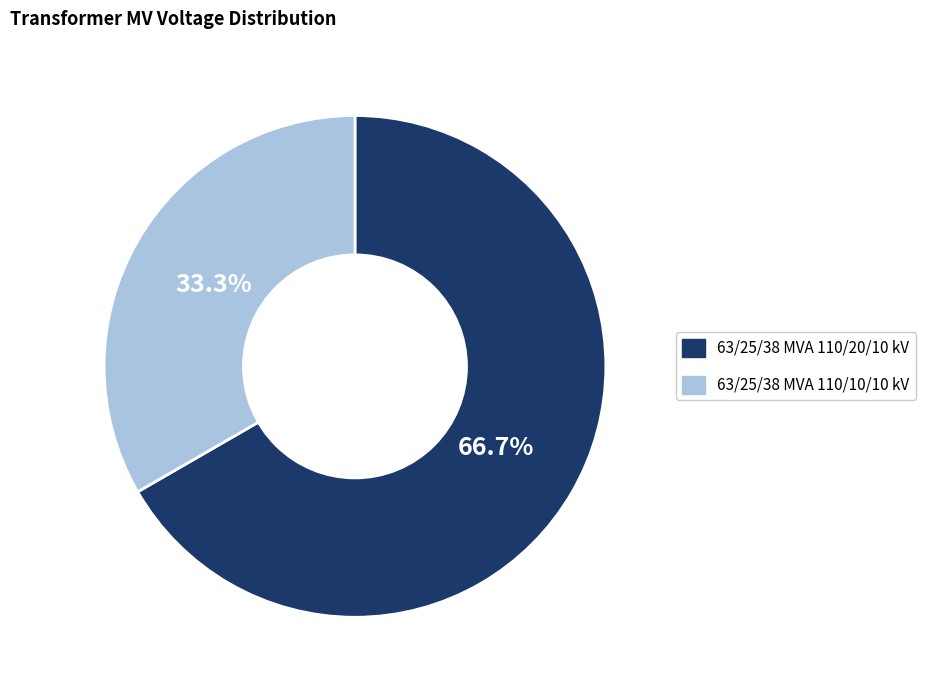

To the nearest percent, what is the combined percentage of 63/25/38 MVA 110/10/10 kV and 63/25/38 MVA 110/20/10 kV?

100%